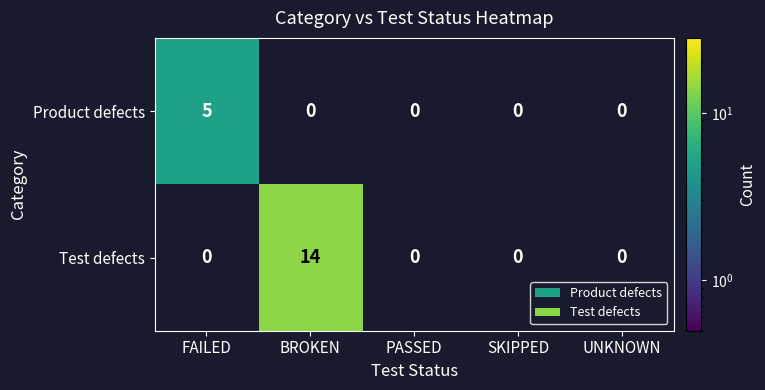

At which category is the sum across all series the highest?

BROKEN